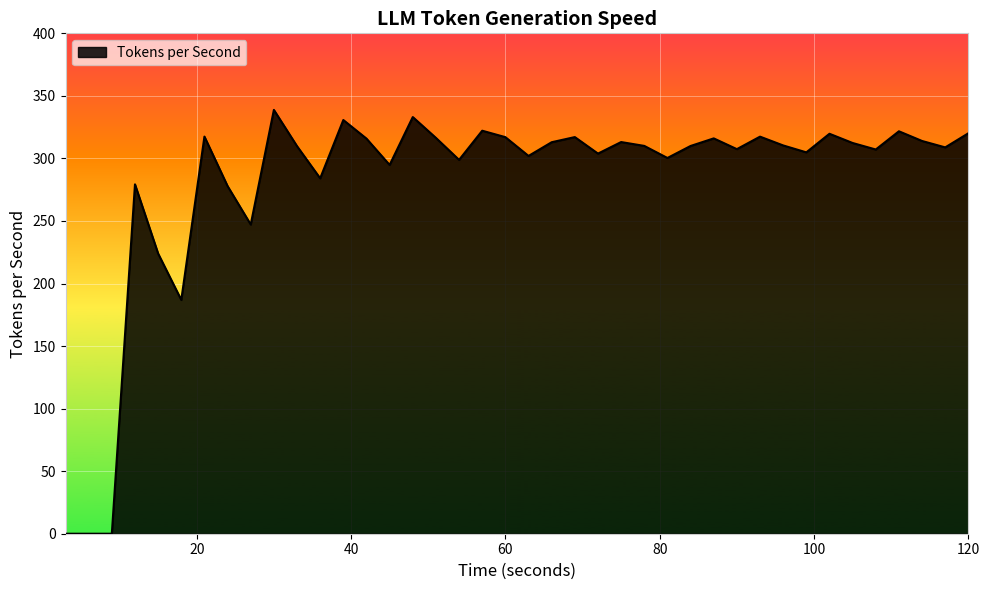

What is the greatest value displayed?

338.8